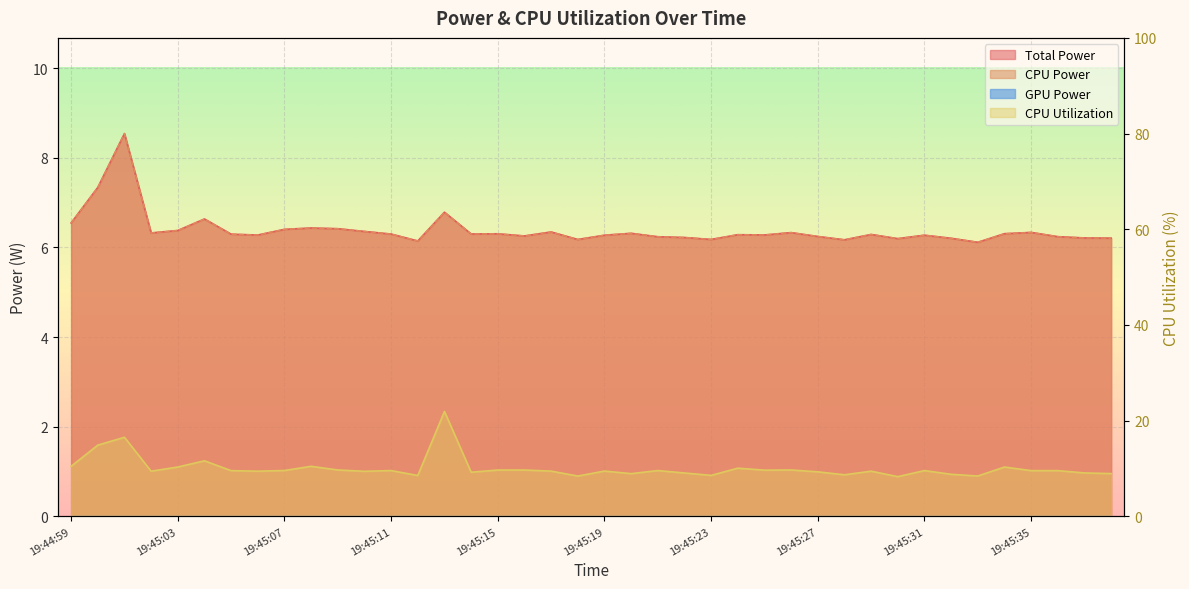

Reading right to left, extract all data points from this chart.

Total Power: 6.2	6.2	6.2	6.3	6.3	6.1	6.2	6.3	6.2	6.3	6.2	6.2	6.3	6.3	6.3	6.2	6.2	6.2	6.3	6.3	6.2	6.3	6.3	6.3	6.3	6.8	6.1	6.3	6.4	6.4	6.4	6.4	6.3	6.3	6.6	6.4	6.3	8.5	7.3	6.5
CPU Power: 6.2	6.2	6.2	6.3	6.3	6.1	6.2	6.3	6.2	6.3	6.2	6.2	6.3	6.3	6.3	6.2	6.2	6.2	6.3	6.3	6.2	6.3	6.3	6.3	6.3	6.8	6.1	6.3	6.4	6.4	6.4	6.4	6.3	6.3	6.6	6.4	6.3	8.5	7.3	6.5
CPU Utilization: 8.9	9.1	9.5	9.5	10.3	8.4	8.8	9.6	8.3	9.4	8.7	9.3	9.7	9.6	10.1	8.6	9.1	9.6	8.9	9.5	8.4	9.4	9.7	9.7	9.2	21.9	8.5	9.6	9.4	9.7	10.5	9.6	9.4	9.5	11.6	10.3	9.4	16.5	14.9	10.5